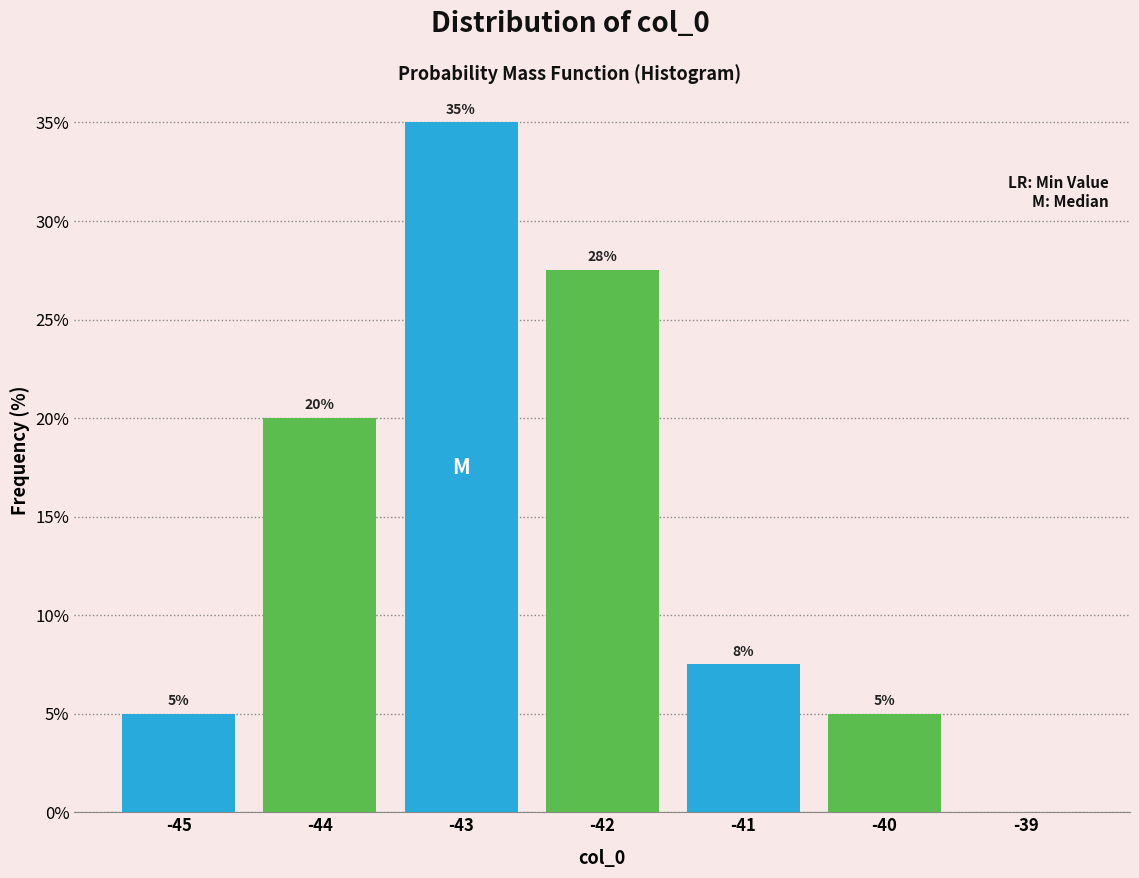

True or false: the data shows 11.9 at -41.

False